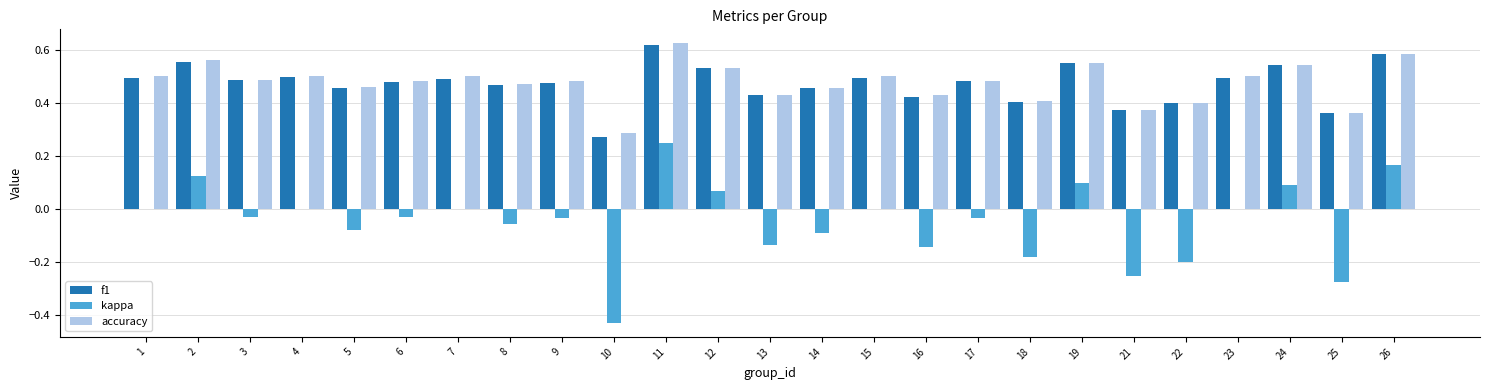

At which label does kappa reach its peak?

11